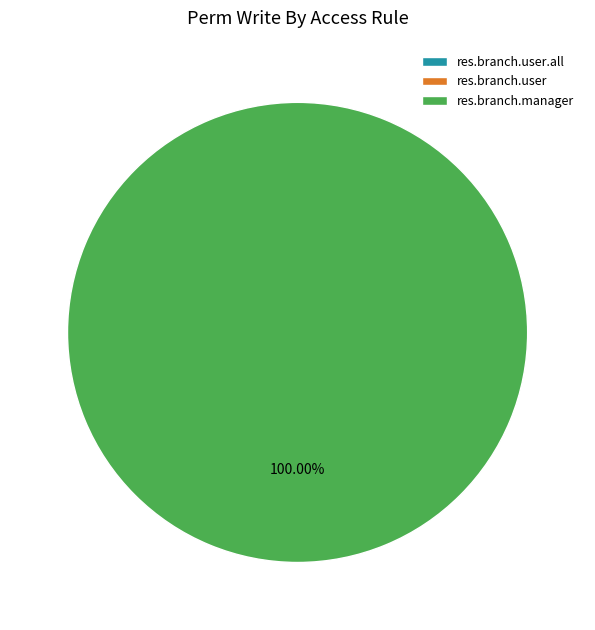

To the nearest percent, what is the difference between the largest and smallest slice percentages?

100%